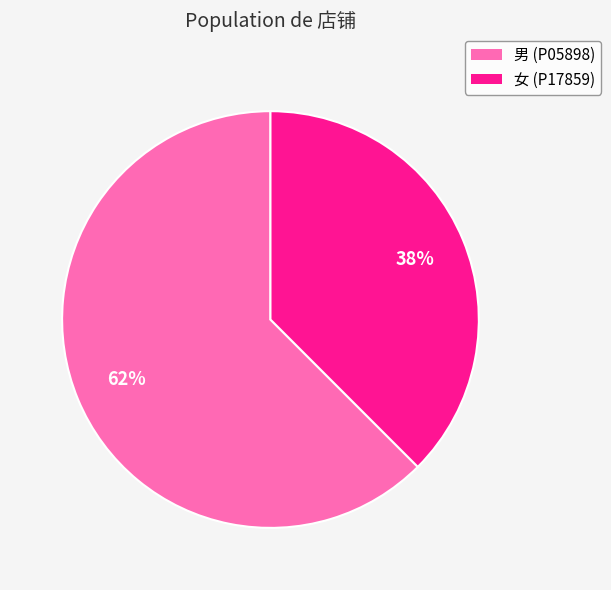

To the nearest percent, what percentage of the pie is 男 (P05898)?

62%